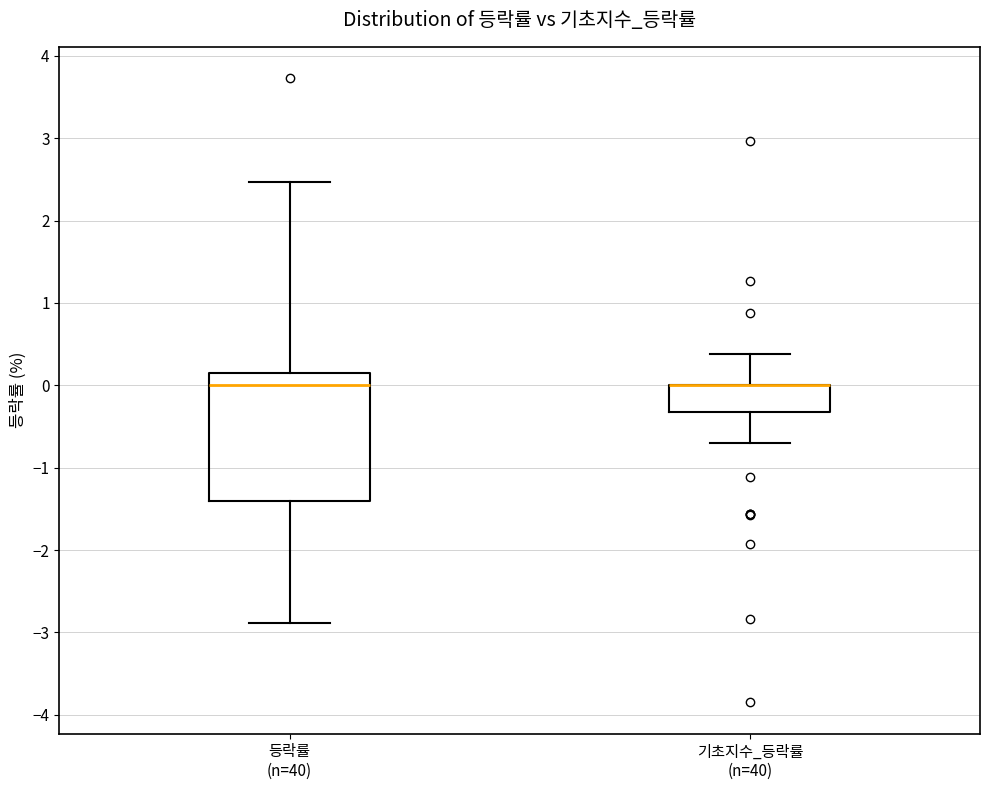

Where is the upper edge of the box for 기초지수_등락률 (n=40) on the y-axis? The values are not printed on the chart, so give them approximately, as read against the axis.

0.0